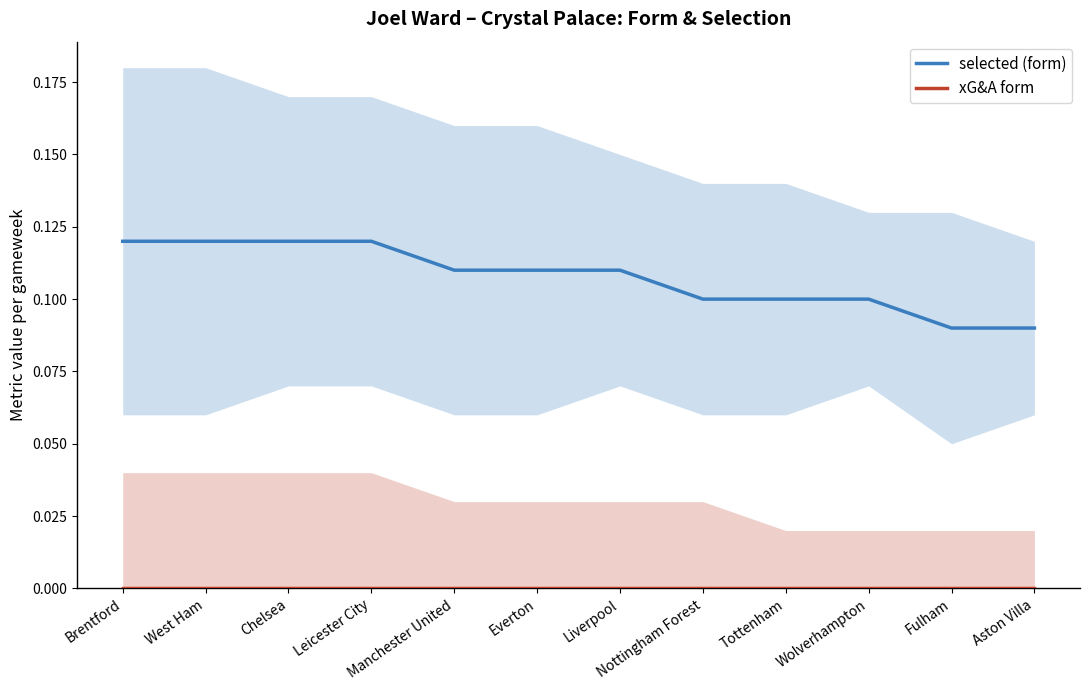

Reading right to left, what are all the values shown in this chart?

selected (form): Aston Villa=0.1	Fulham=0.1	Wolverhampton=0.1	Tottenham=0.1	Nottingham Forest=0.1	Liverpool=0.1	Everton=0.1	Manchester United=0.1	Leicester City=0.1	Chelsea=0.1	West Ham=0.1	Brentford=0.1
xG&A form: Aston Villa=0.0	Fulham=0.0	Wolverhampton=0.0	Tottenham=0.0	Nottingham Forest=0.0	Liverpool=0.0	Everton=0.0	Manchester United=0.0	Leicester City=0.0	Chelsea=0.0	West Ham=0.0	Brentford=0.0